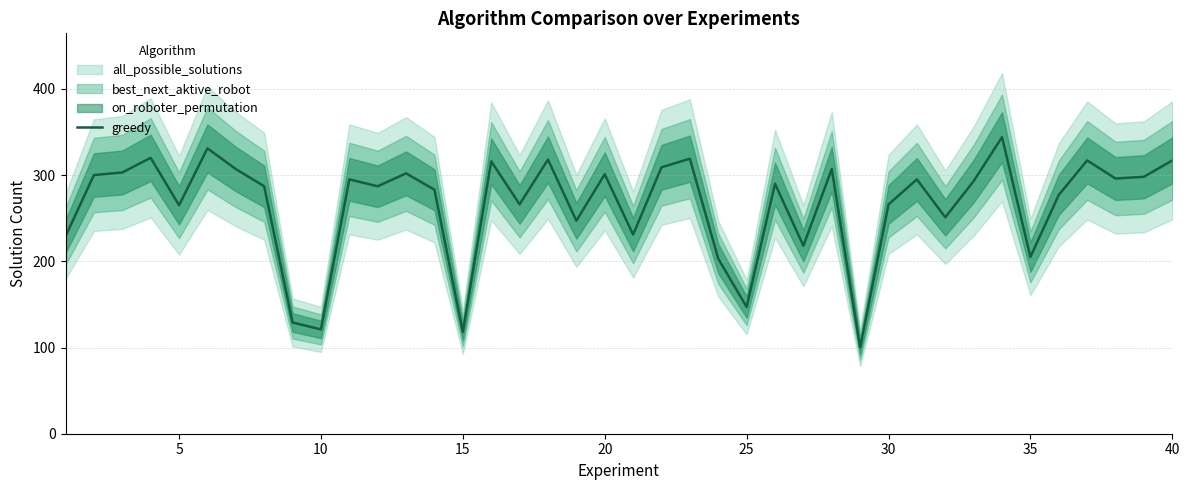

The value of greedy at 30 is 159. True or false?

False